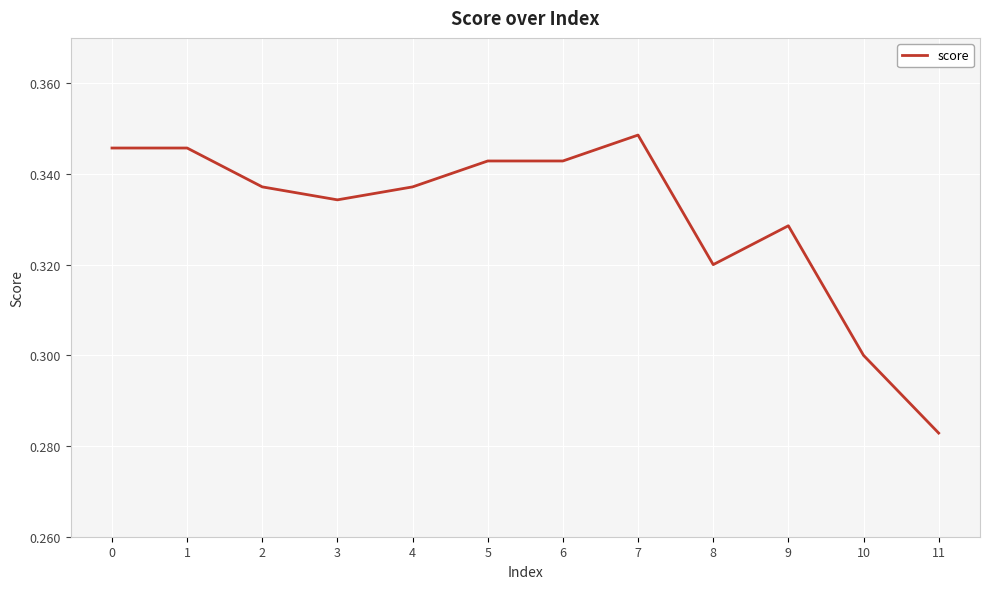

Which label corresponds to the largest value in the chart?

7